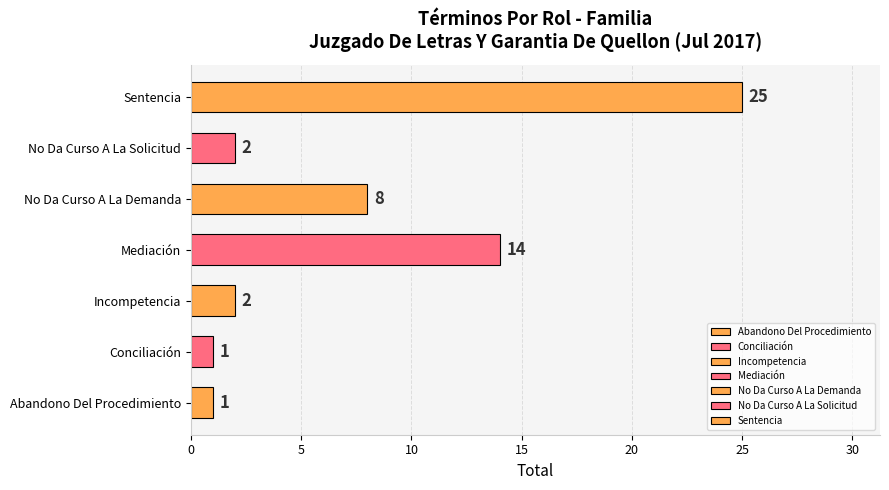

What is the maximum value shown in the chart?

25